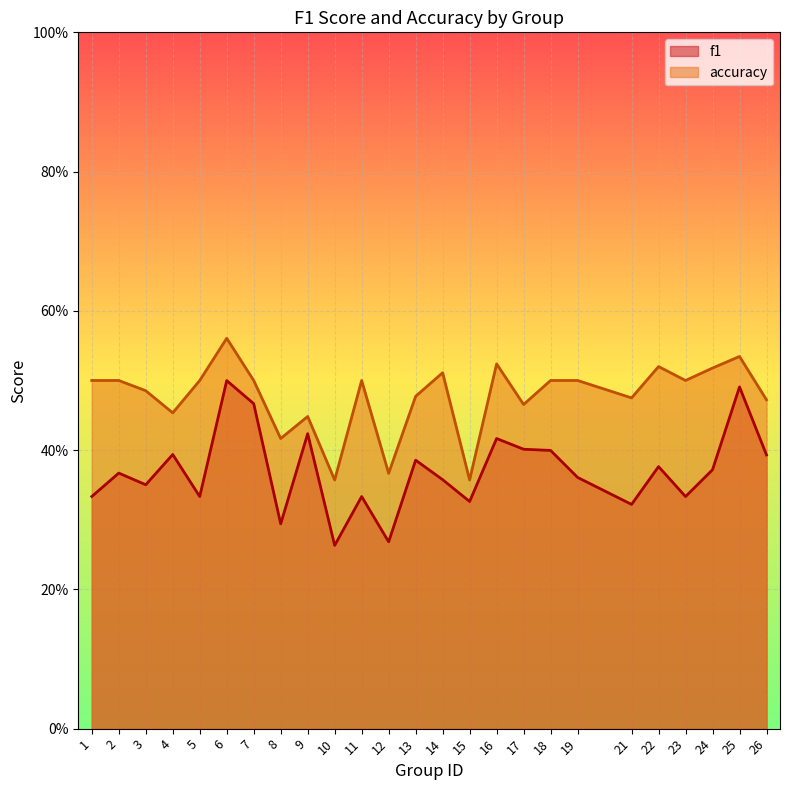

True or false: accuracy and f1 cross at least once.

False